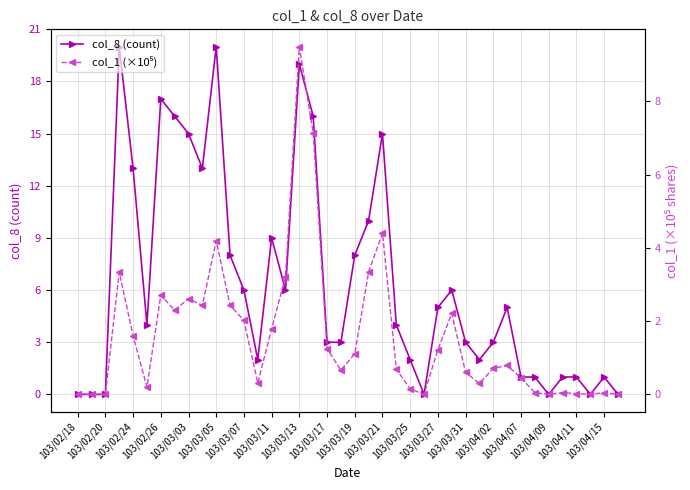

True or false: col_8 (count) has more than 0 interior local peaks.

True